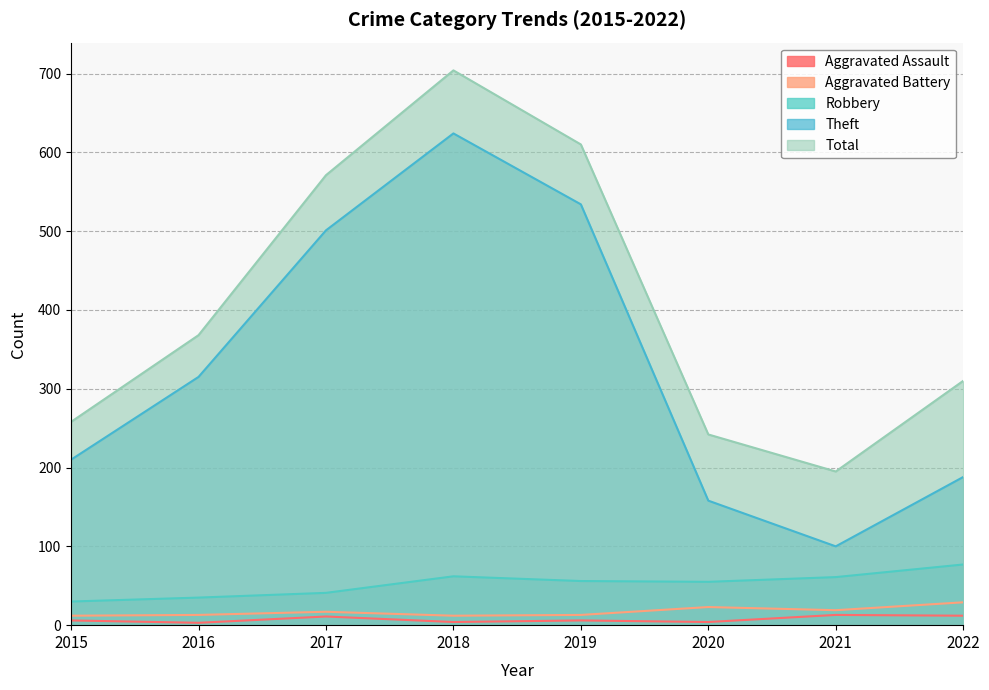

What is the value of the Aggravated Assault point at the 3rd from the left?

11